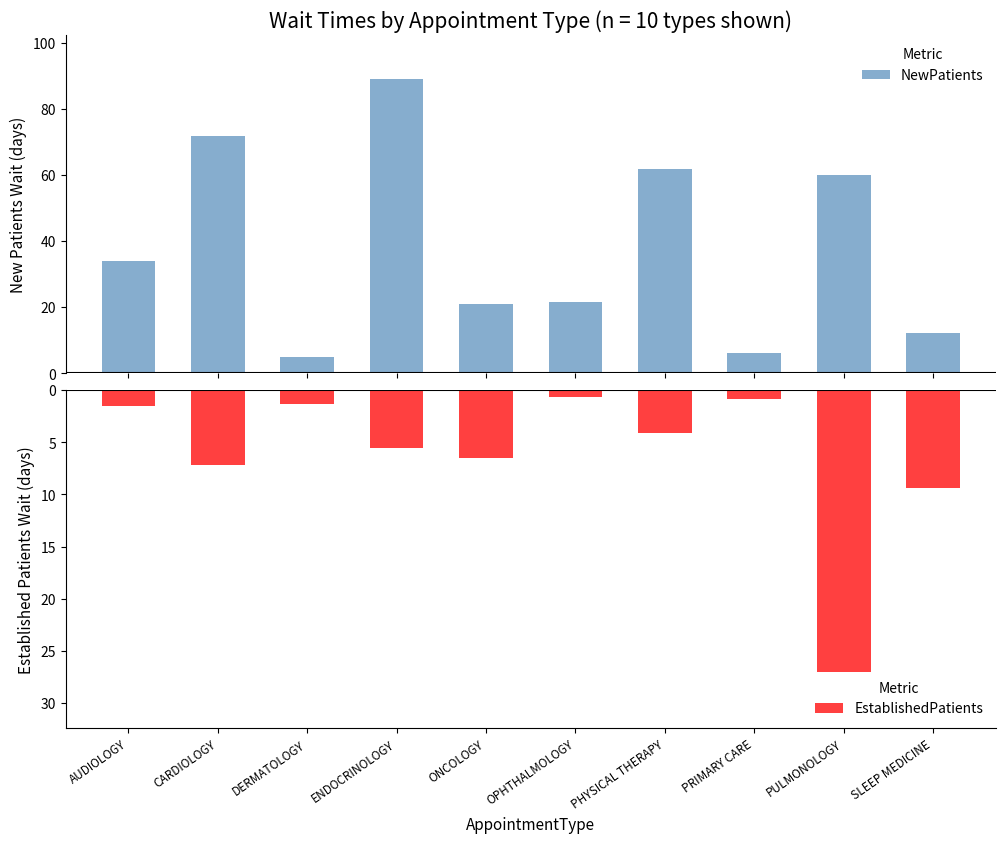

Rank the series at ONCOLOGY from highest to lowest value.

NewPatients, EstablishedPatients